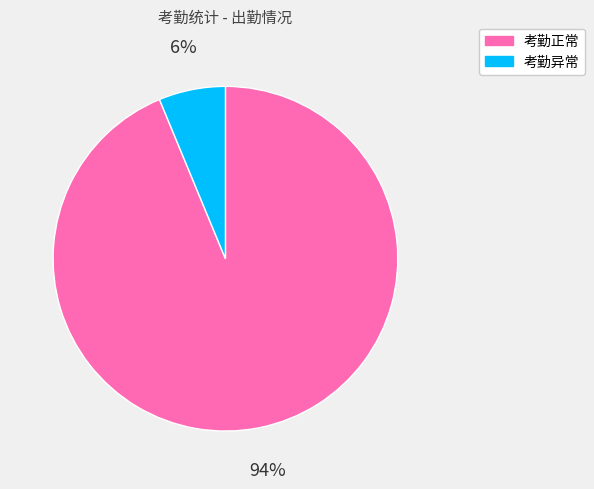

To the nearest percent, what is the average slice percentage?

50%